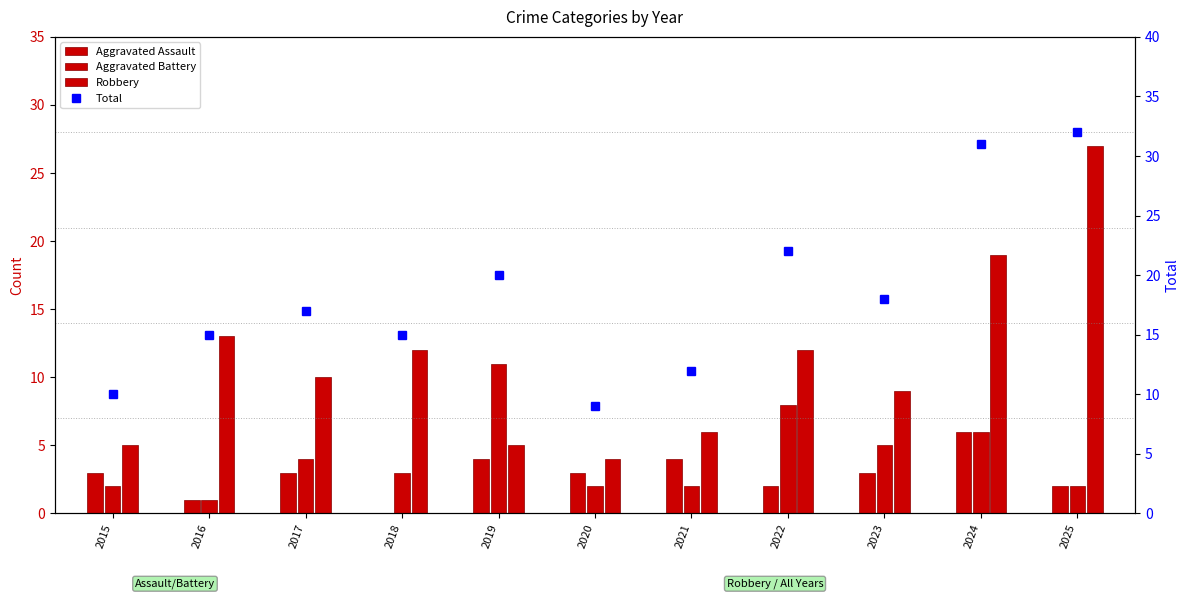

What is the sum of the Aggravated Assault values at 2020 and 2025?

5